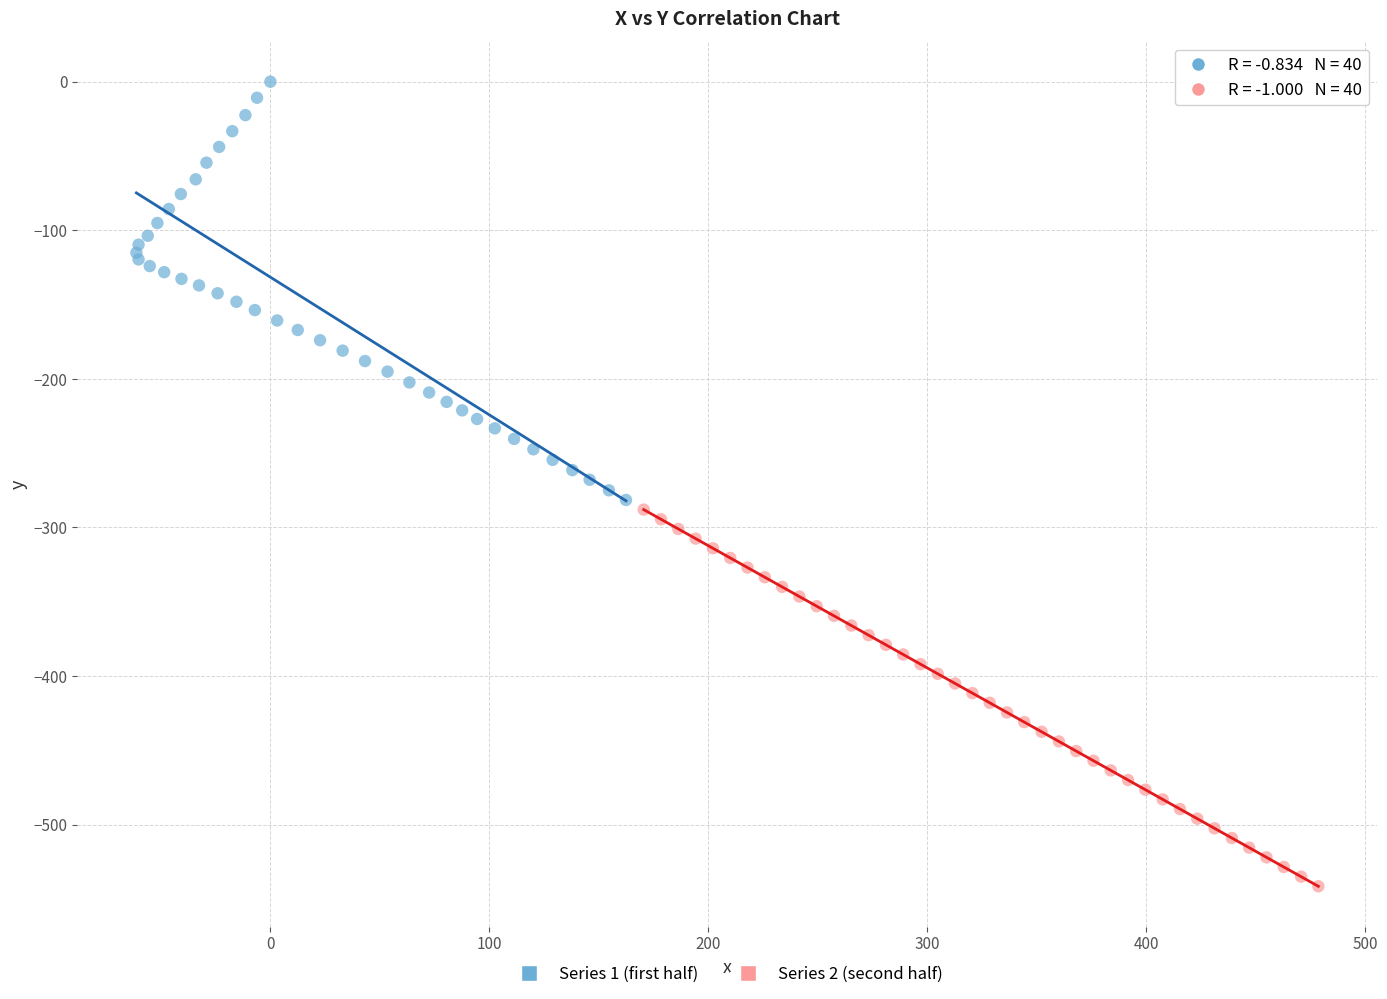

What are all the series names shown in the legend?

Series 1 (first half), Series 2 (second half)